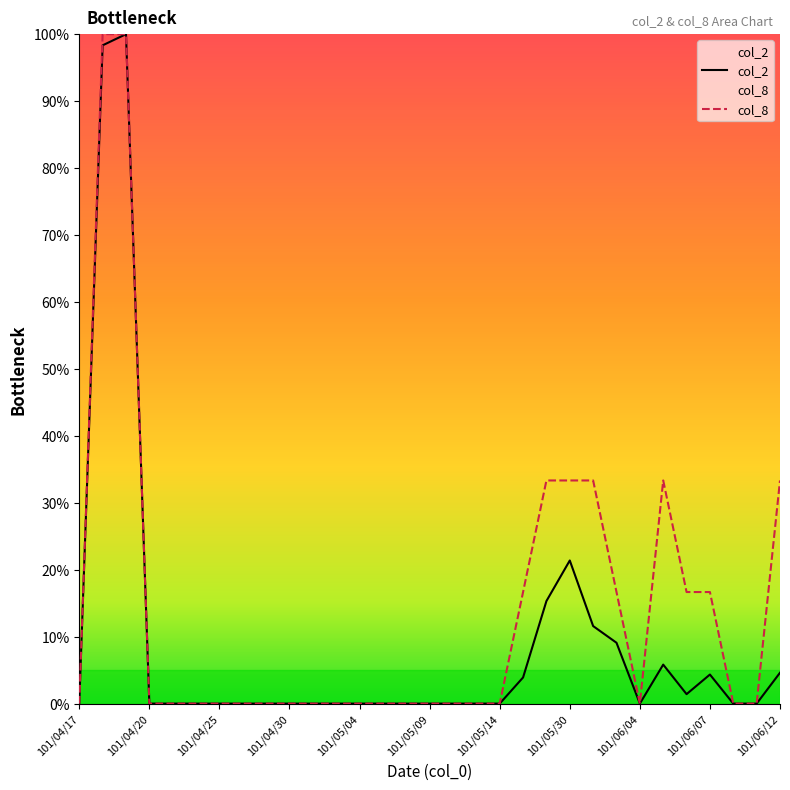

At how many categories does at least one series exceed 95?

2